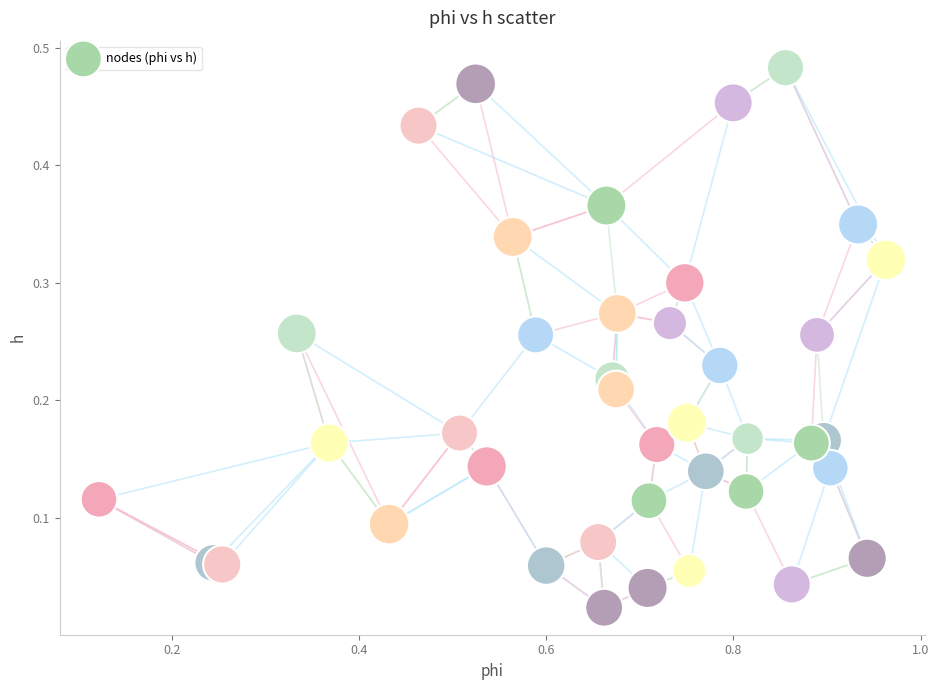

What is the range of X values (max minus min)?

0.8